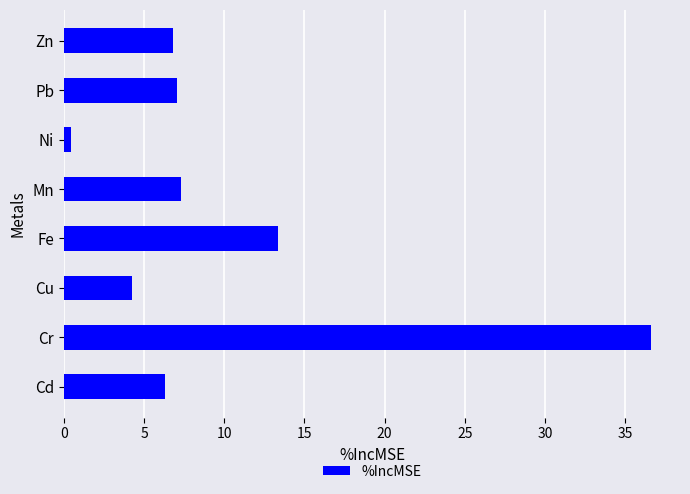

What is the difference between the second highest and minimum values?

12.9